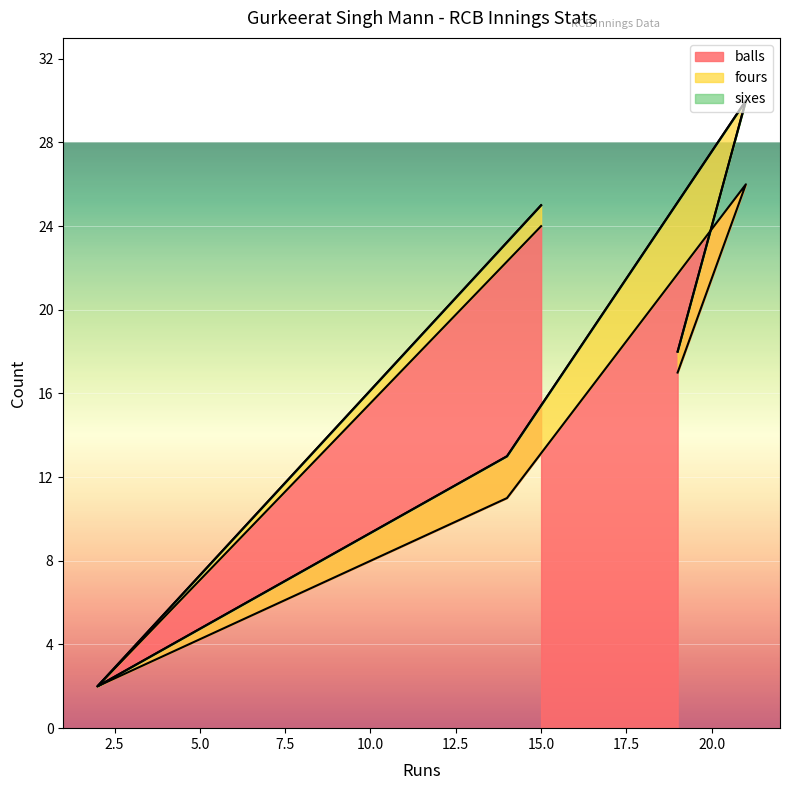

What is the maximum value for balls?

26